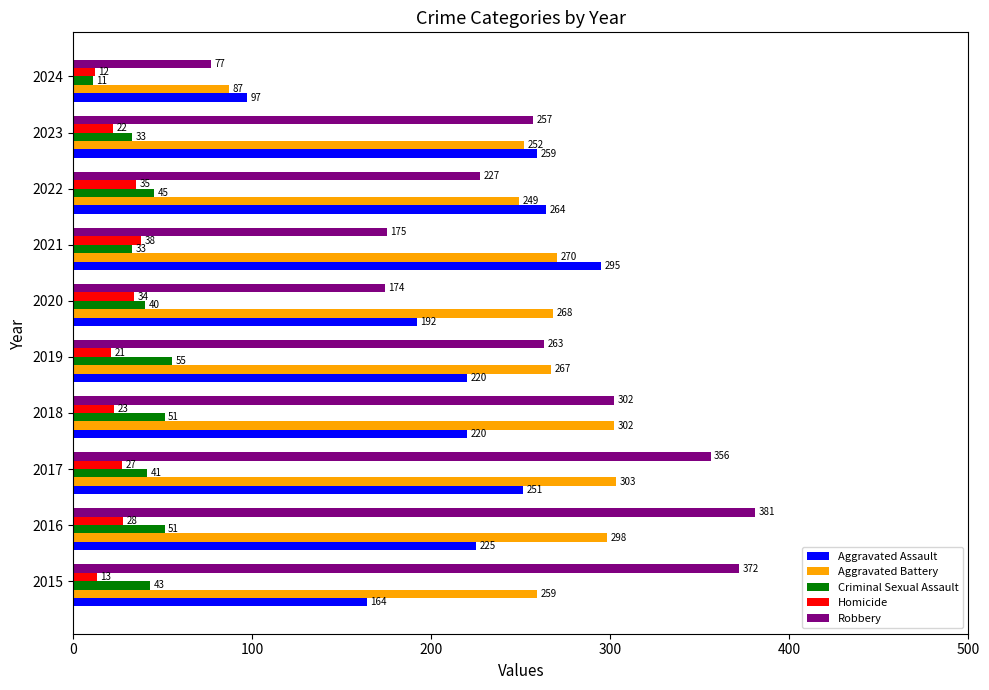

What are all the series names shown in the legend?

Aggravated Assault, Aggravated Battery, Criminal Sexual Assault, Homicide, Robbery